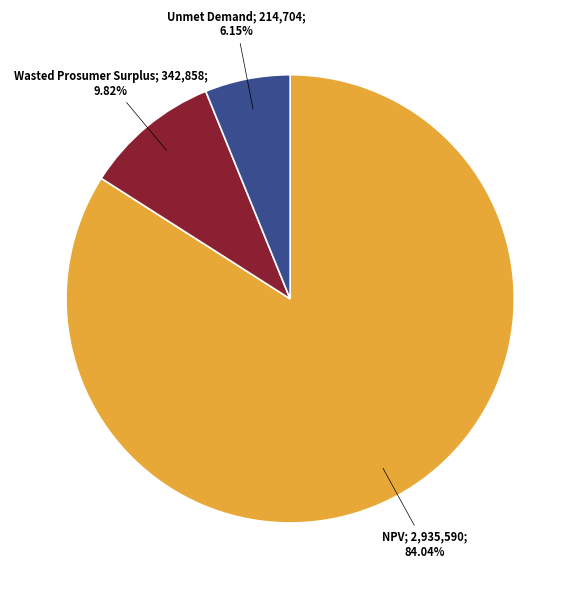

Does any single category account for the majority?

Yes